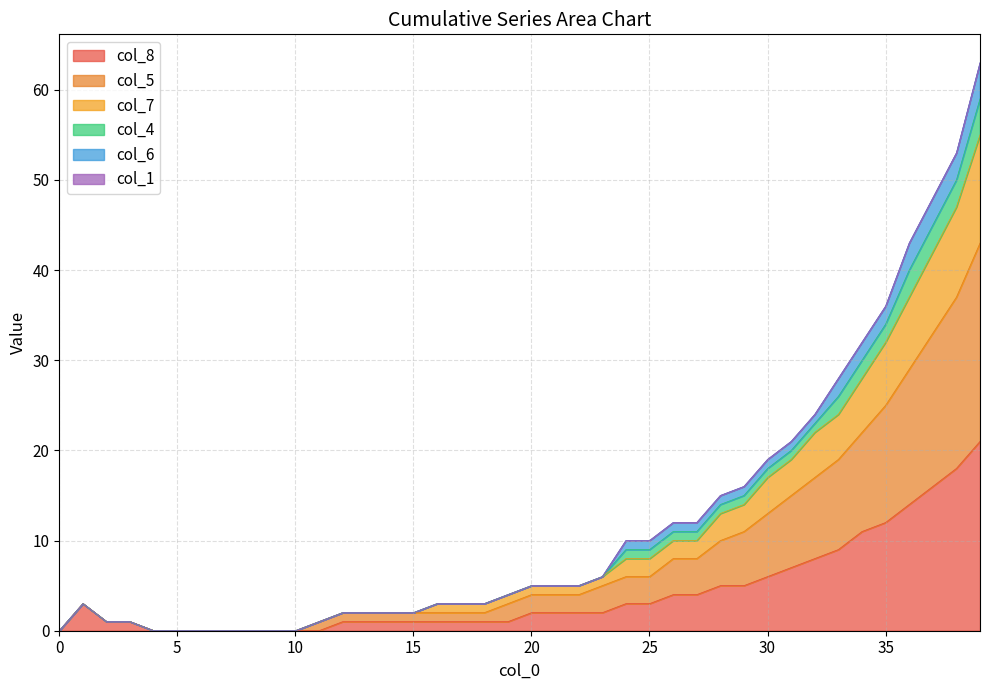

True or false: col_7 and col_4 cross at least once.

False